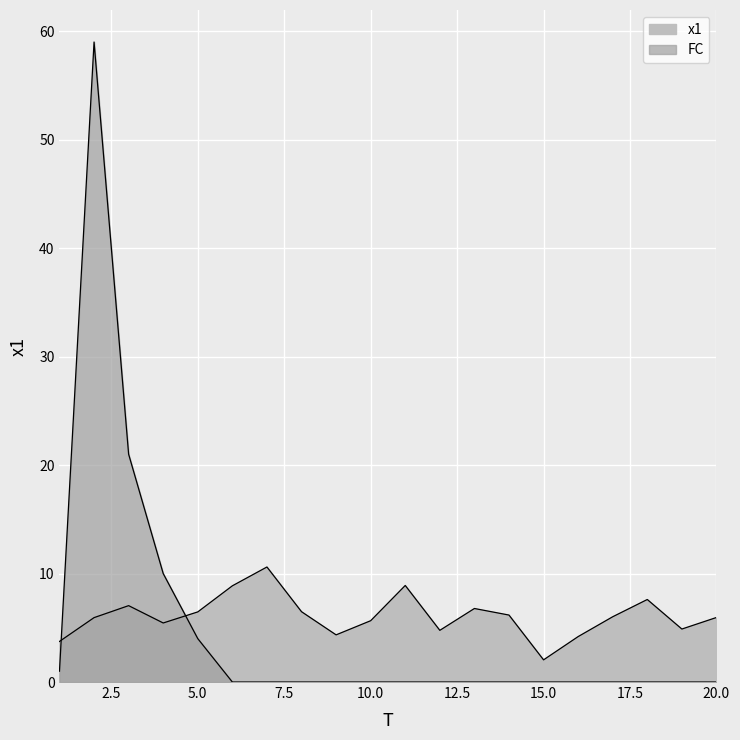

At how many categories does at least one series exceed 25?

1